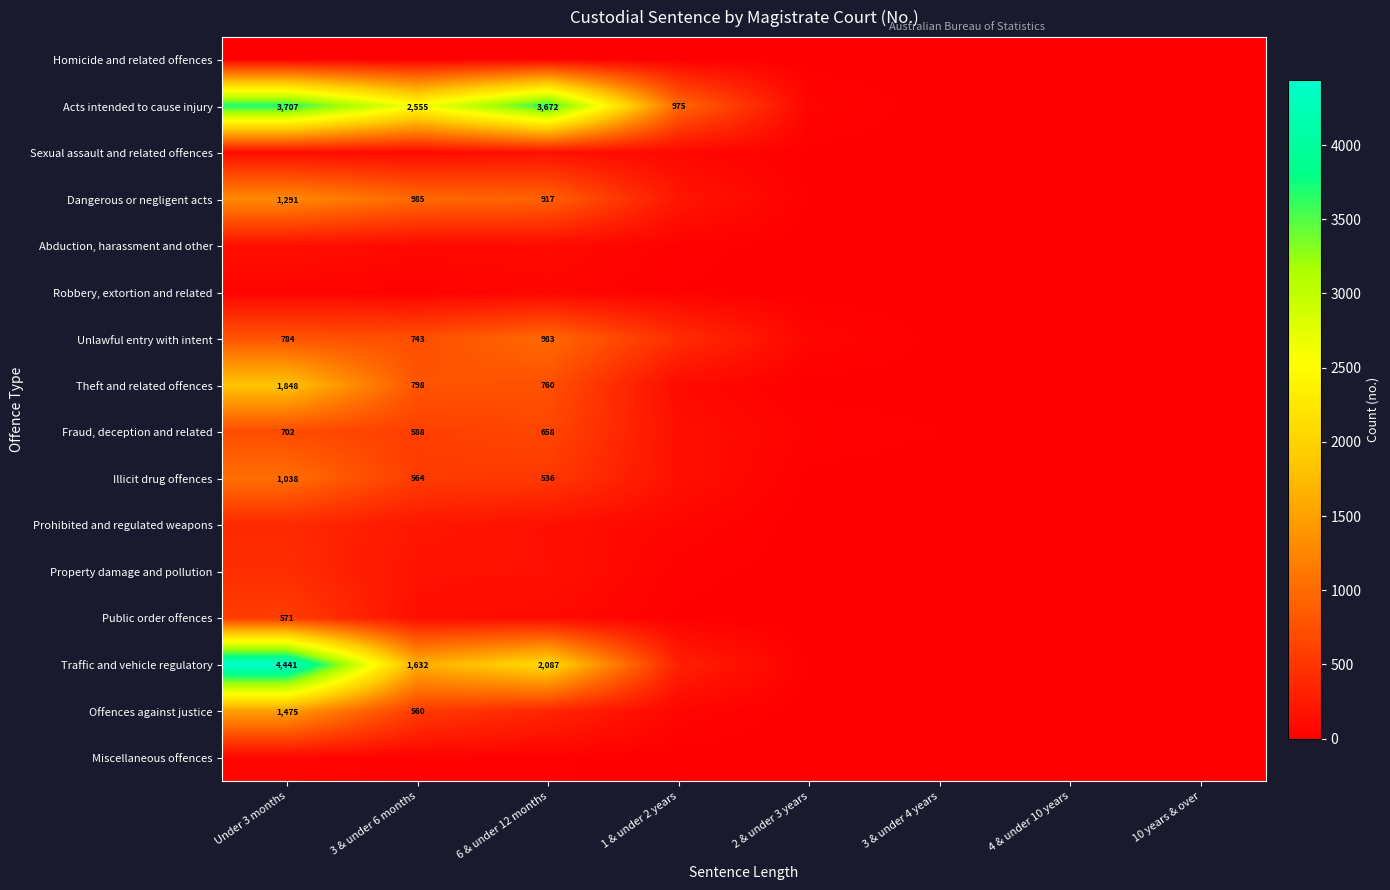

Is the value of Offences against justice at 3 & under 6 months greater than the value of Dangerous or negligent acts at 3 & under 6 months?

No